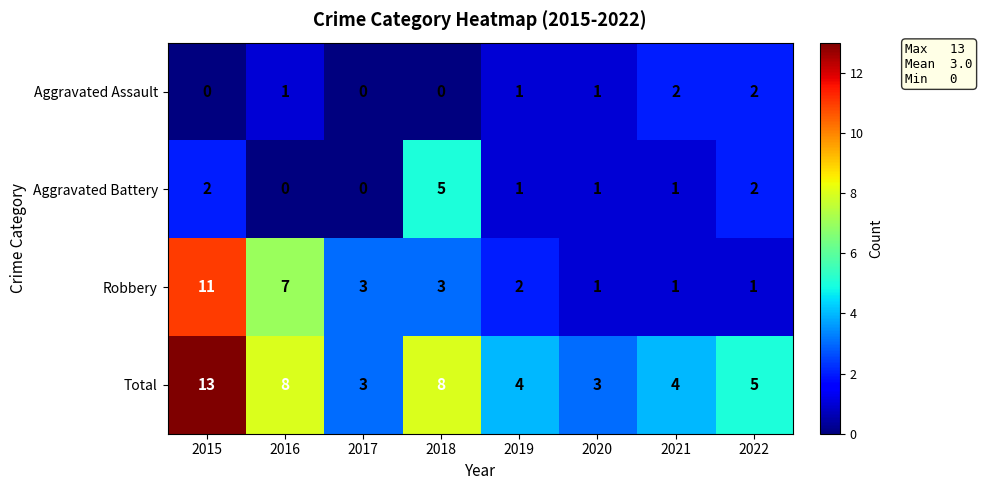

The value of Robbery at 2017 is 5. True or false?

False